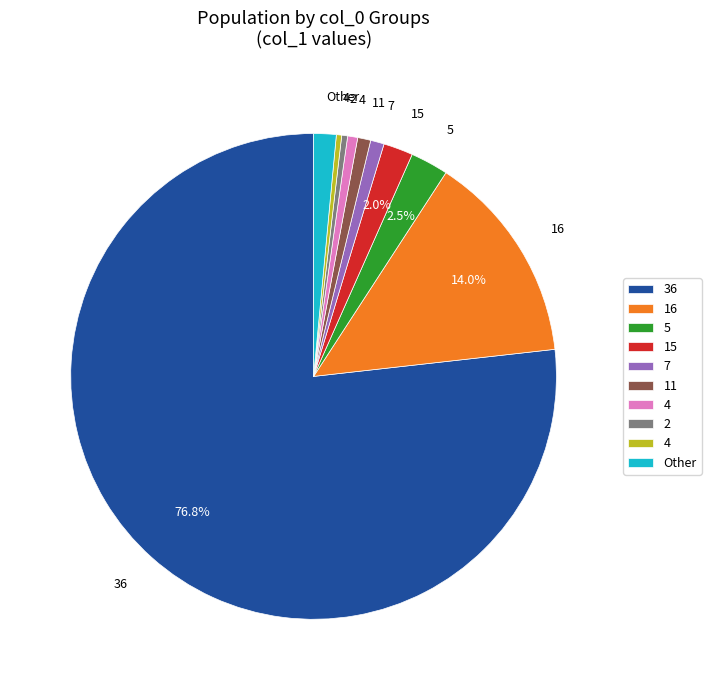

How many slices are in this pie chart?

10